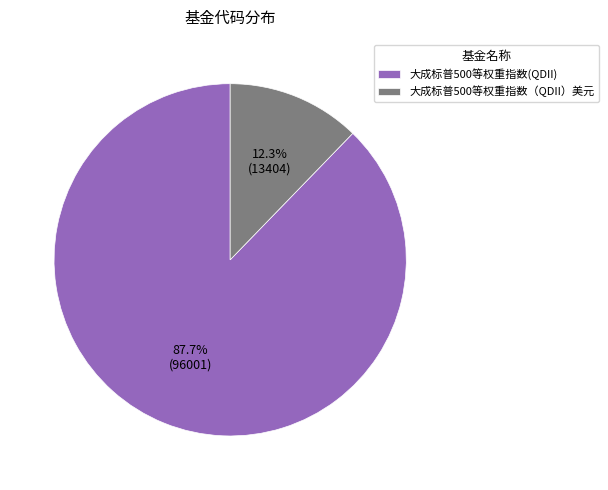

Which category has the biggest portion of the pie?

大成标普500等权重指数(QDII)